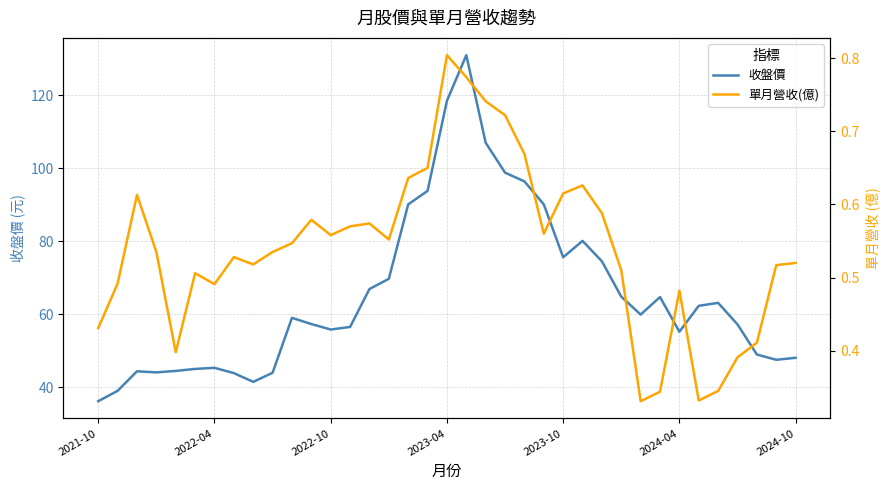

Which series has the largest total across all categories?

收盤價